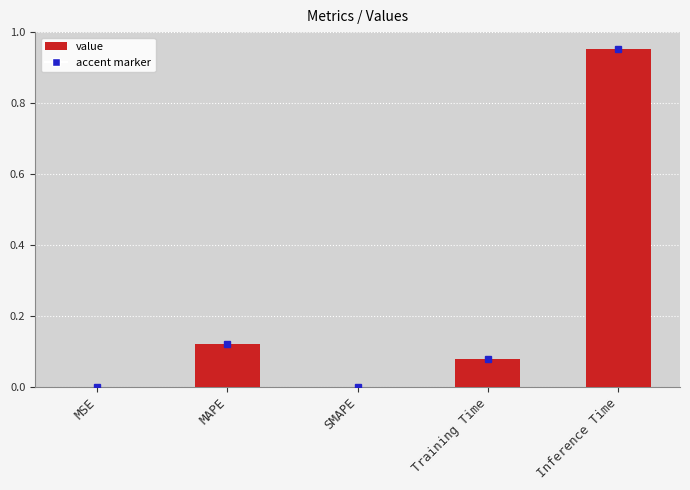

What is the change in value from SMAPE to Training Time?

+0.1